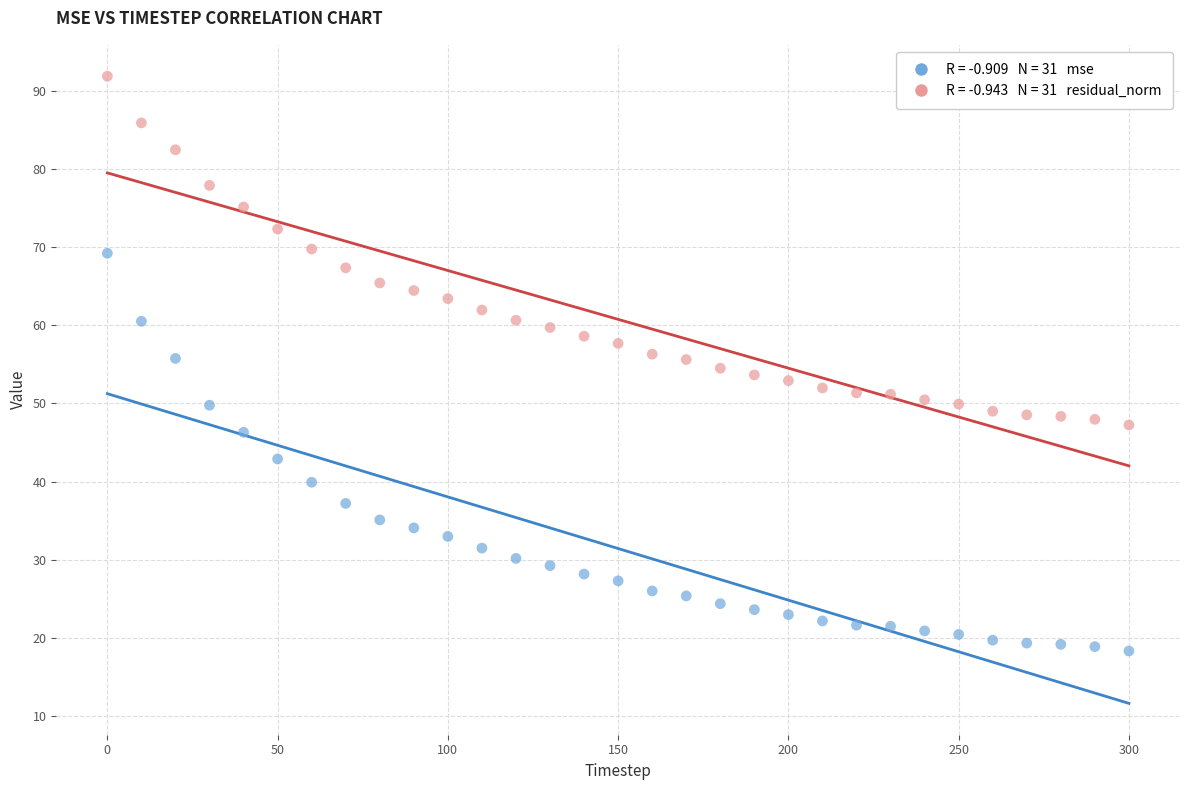

Across all data points, what is the range of Y values (max minus min)?

73.6